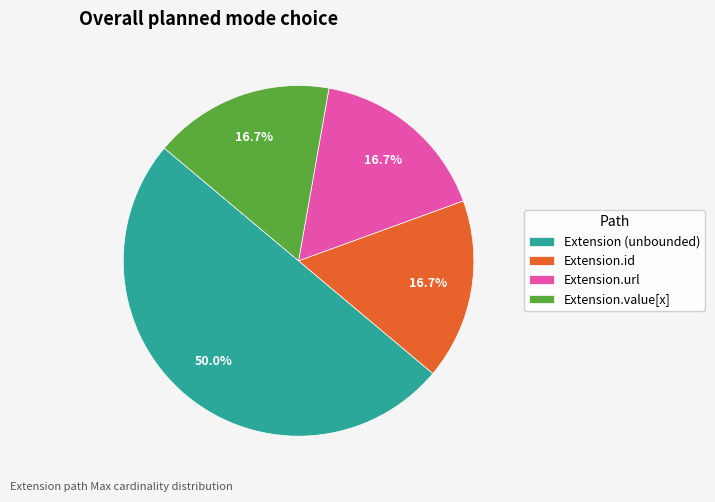

To the nearest percent, what is the average slice percentage?

25%